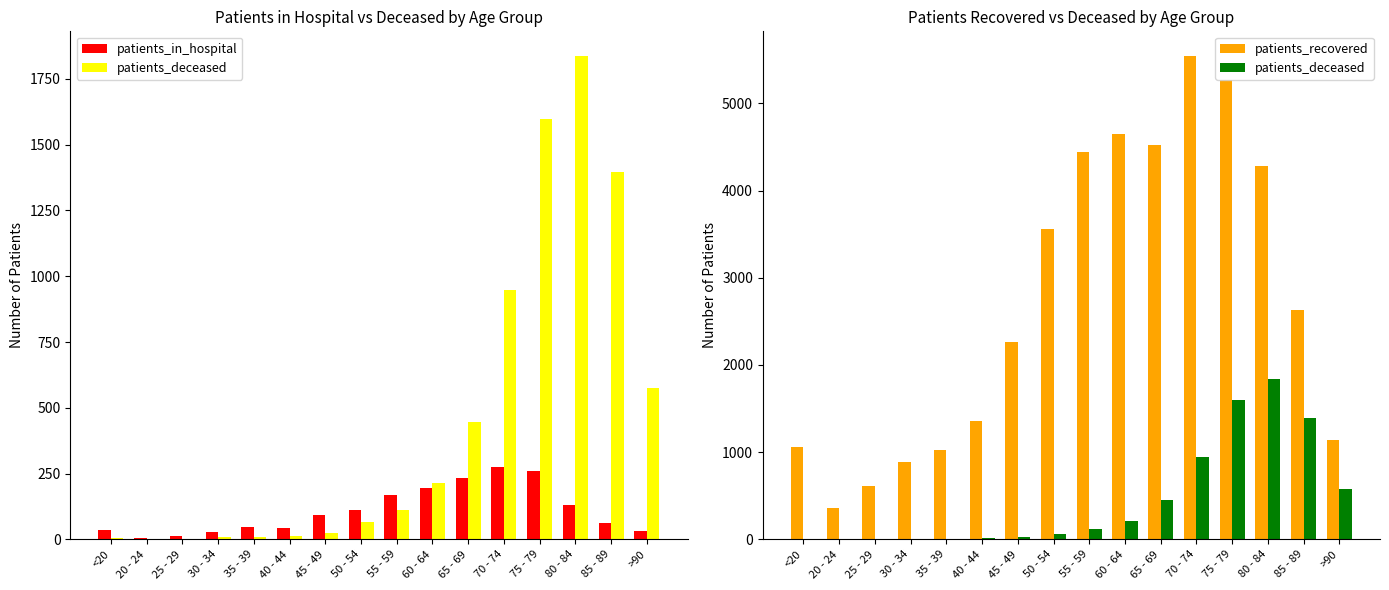

Is it true that patients_recovered equals 354 at 20 - 24?

True